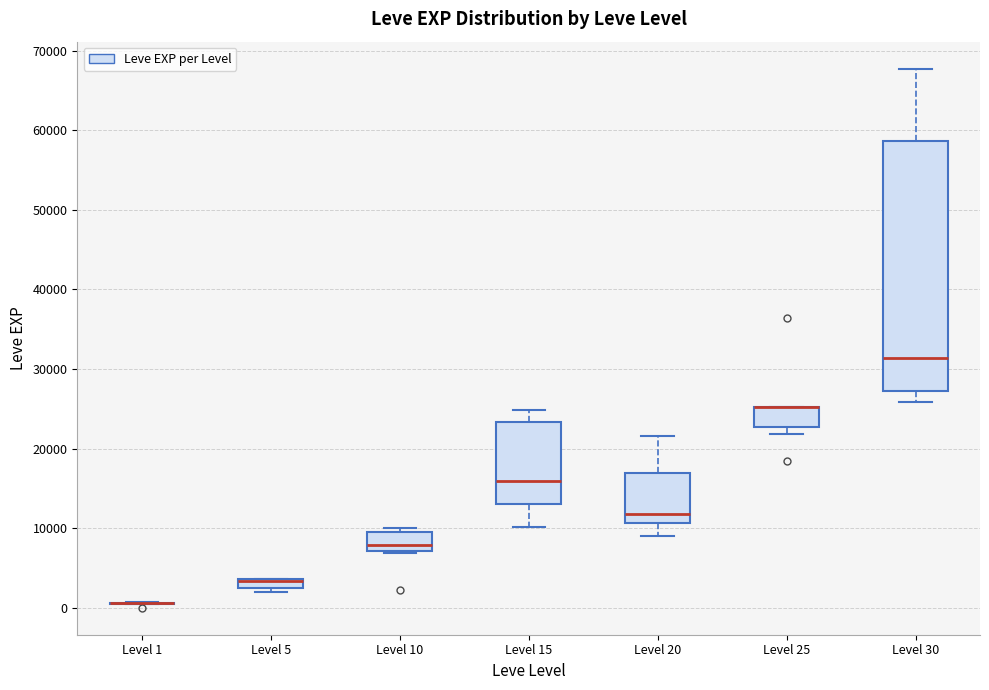

Which box is the tallest, from its lower edge to its upper edge?

Level 30